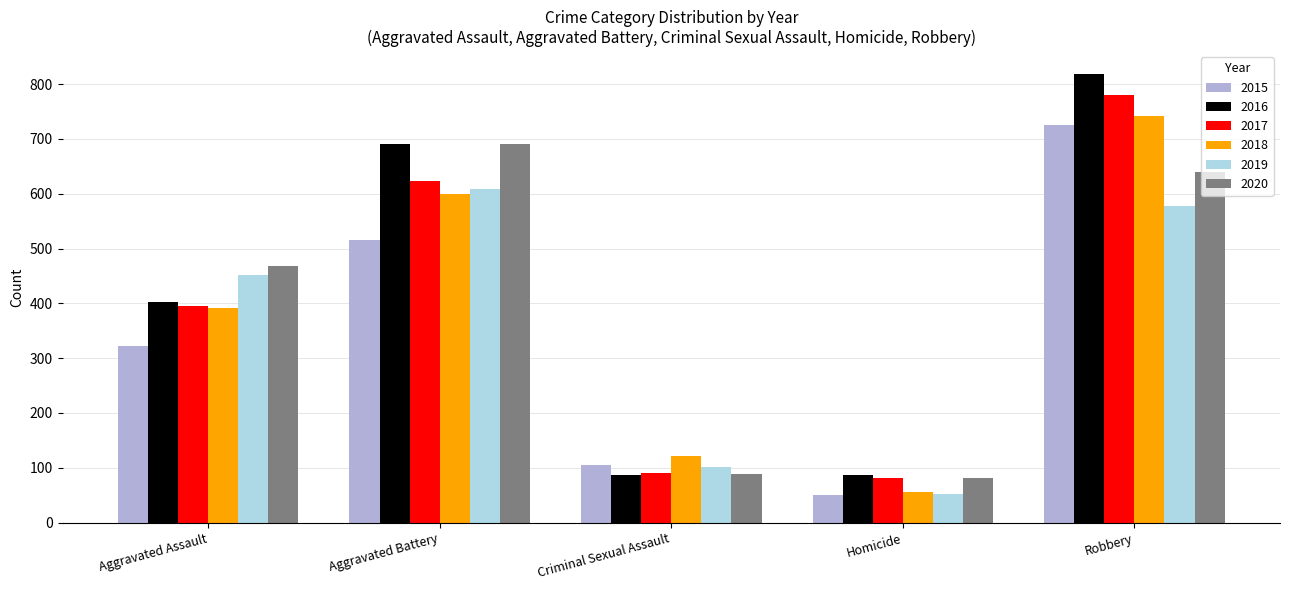

How many data points in 2016 are less than 402?

2